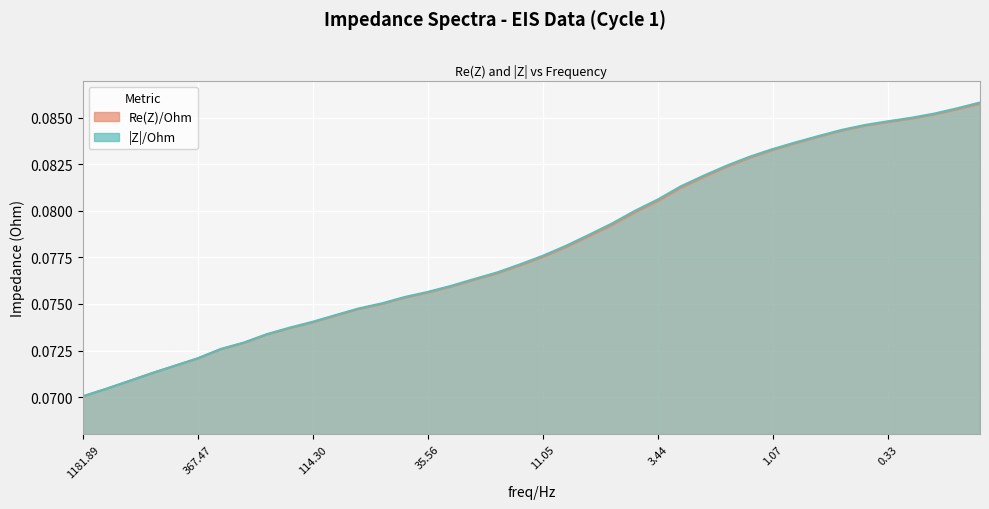

What is the smallest value displayed?

0.1